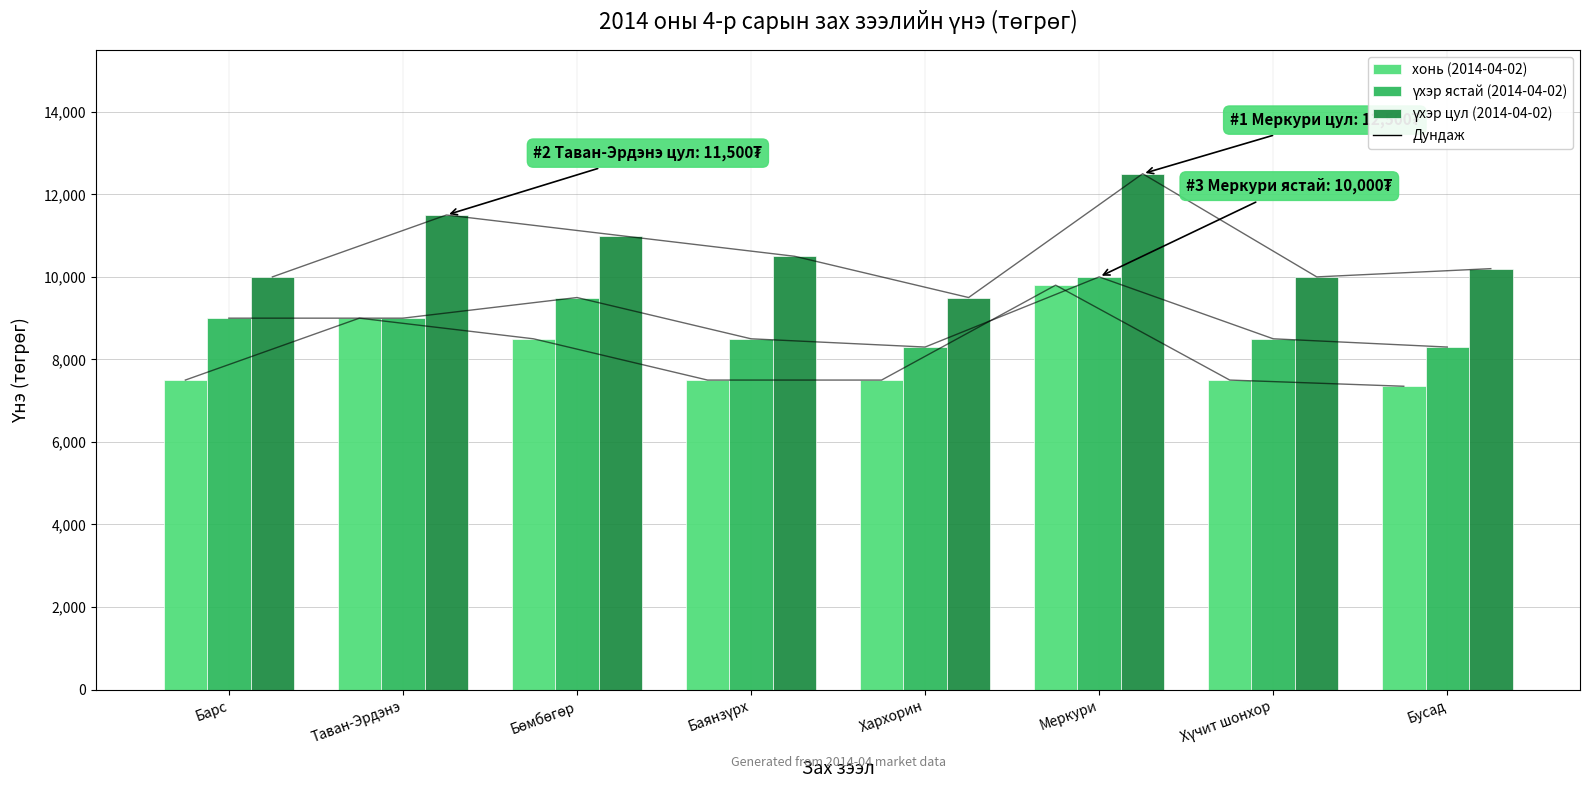

What is the sum of all үхэр цул (2014-04-02) values?

85200